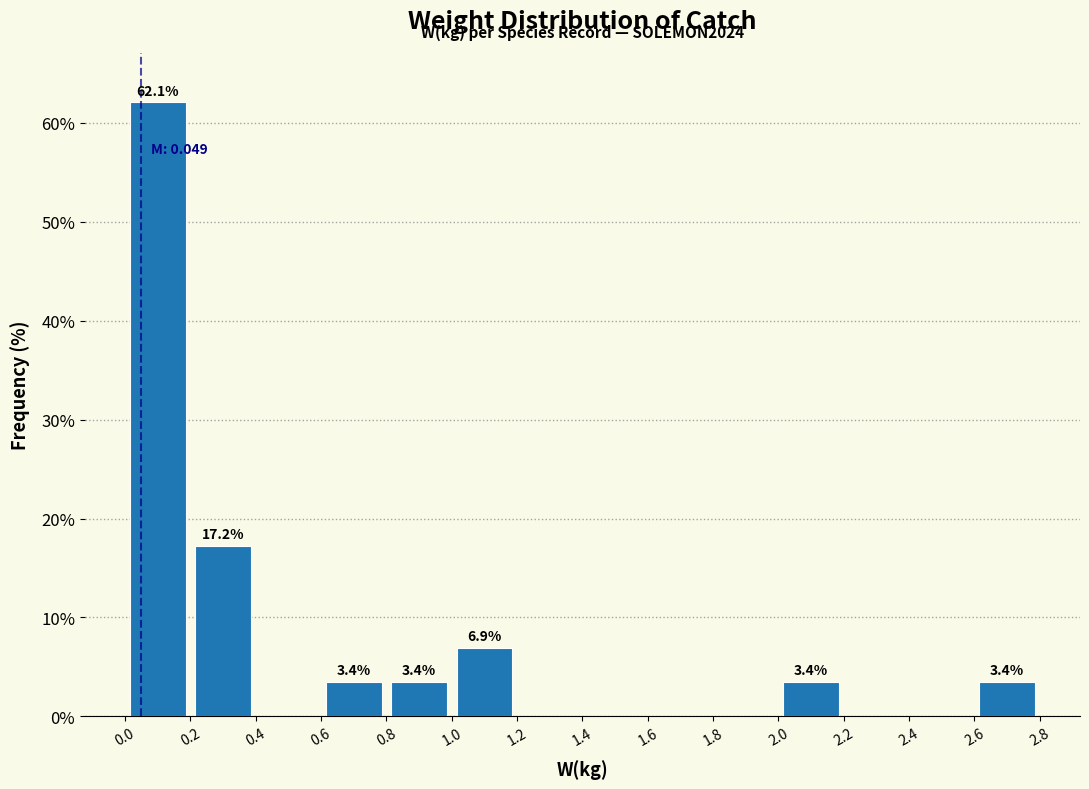

Which range on the x-axis has the tallest bar?

0.0 to 0.2